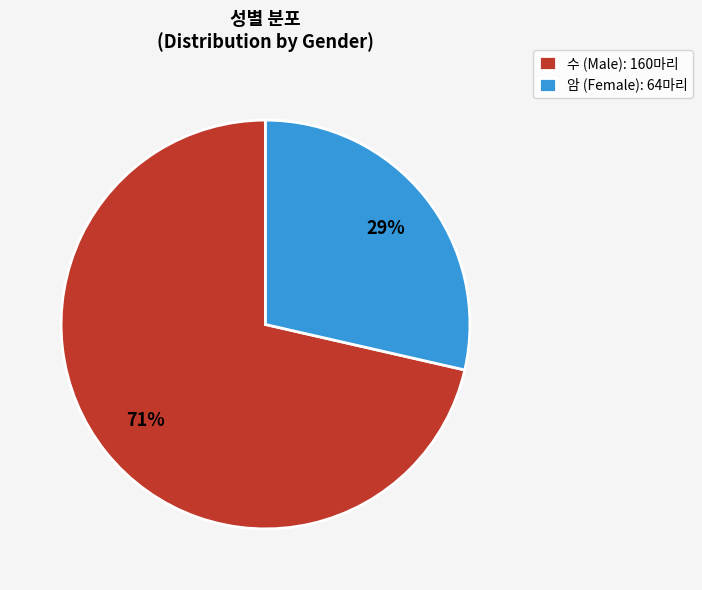

What is the smallest slice in the pie chart?

암